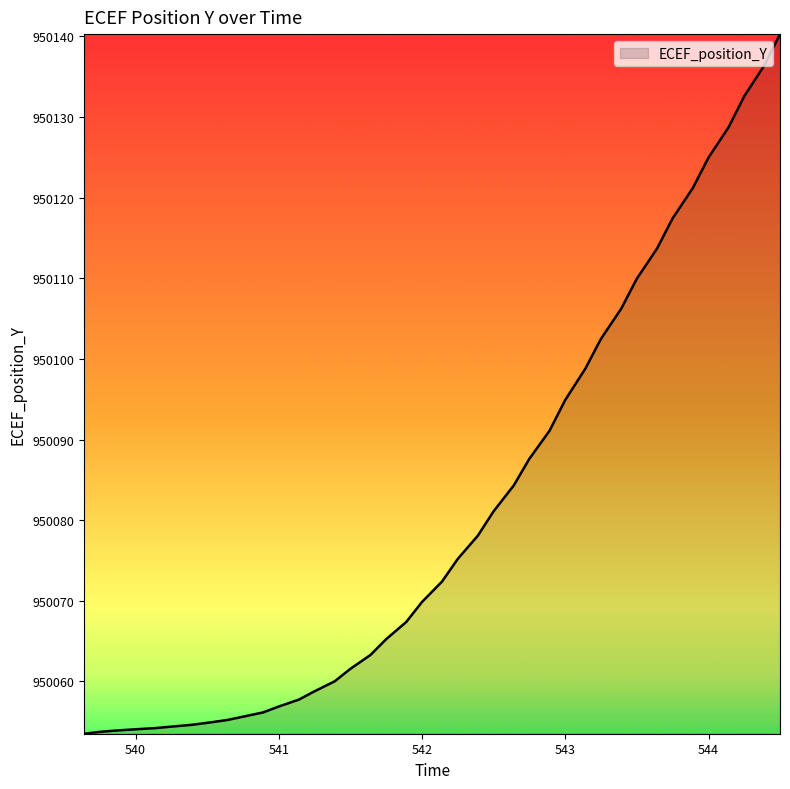

What is the difference between the maximum and minimum values?

86.8